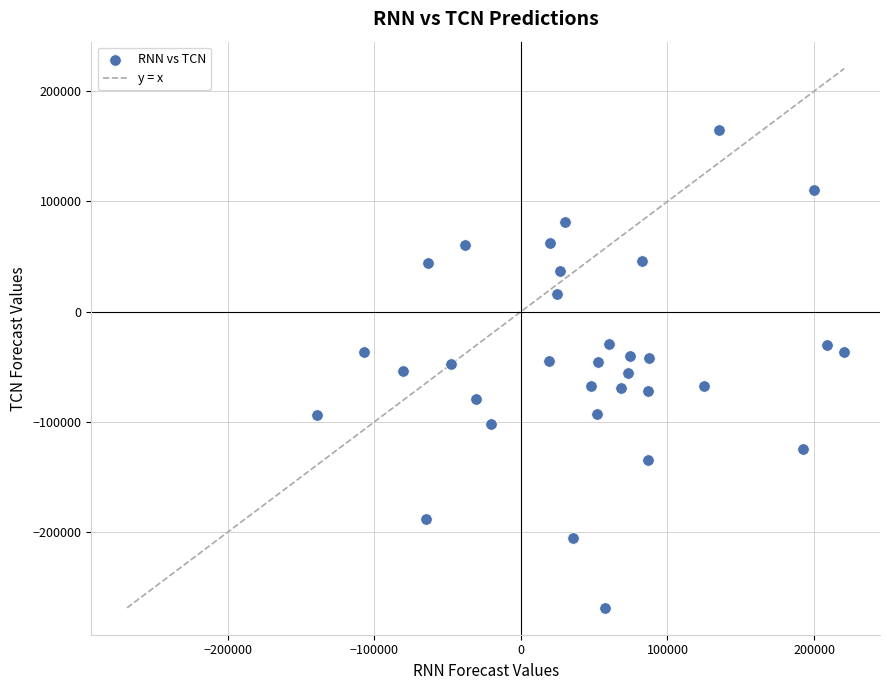

What is the range of Y values (max minus min)?

433566.8